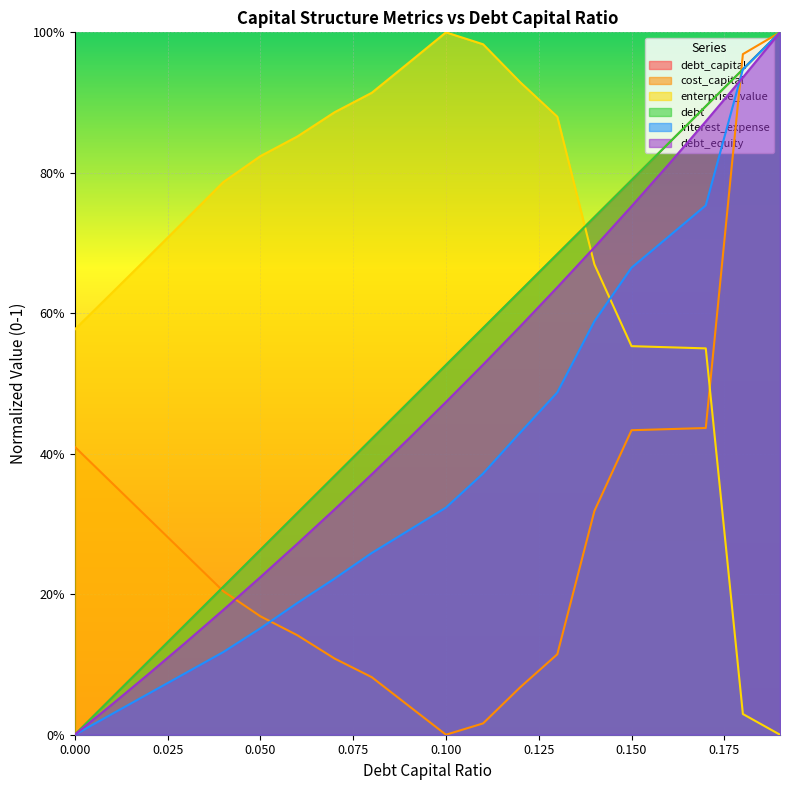

The value of debt at 0.09 is 0.5. True or false?

True